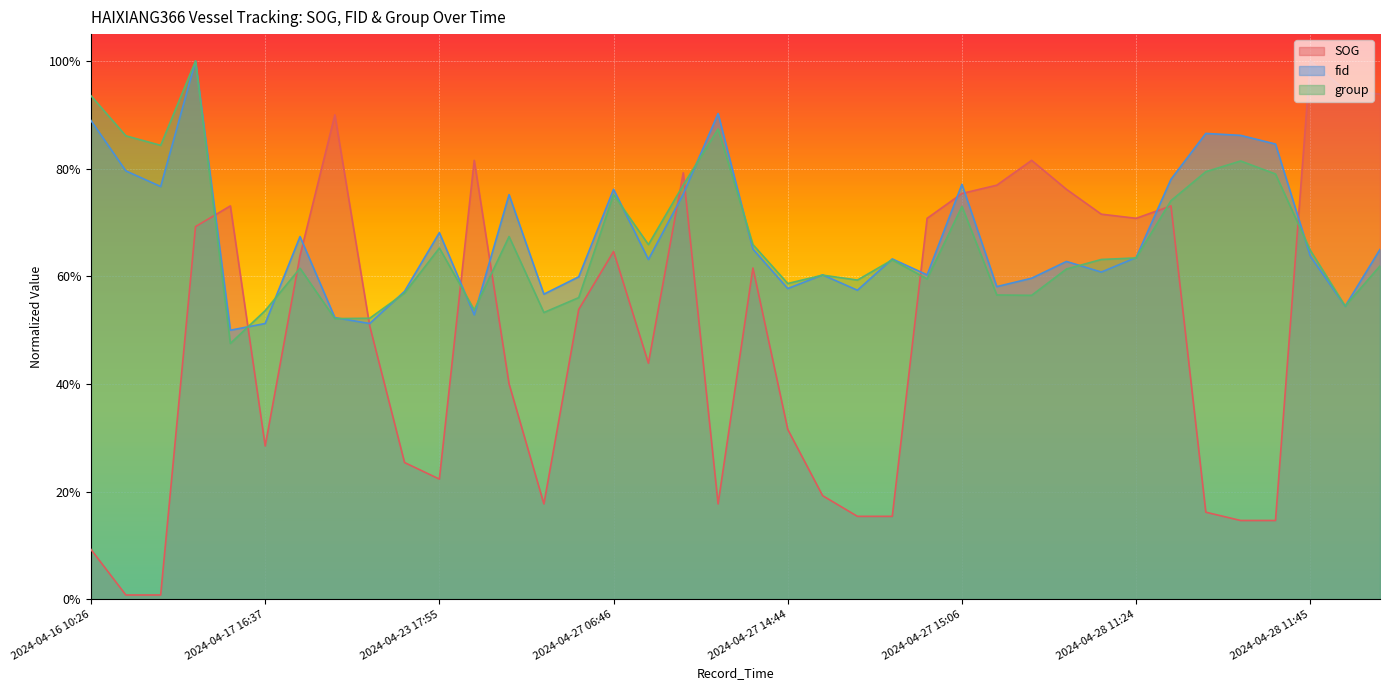

What is the approximate value of group at 2024-04-27 15:01?

0.6